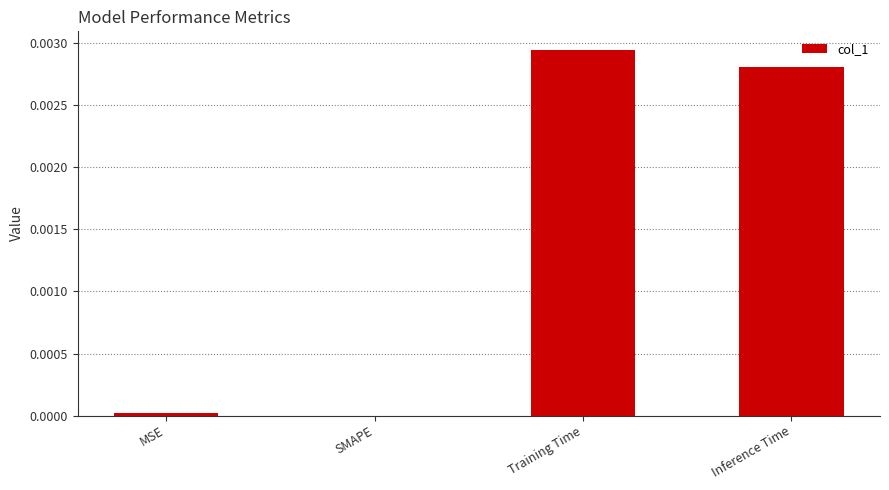

The chart shows a value of 0.0 at SMAPE. True or false?

True